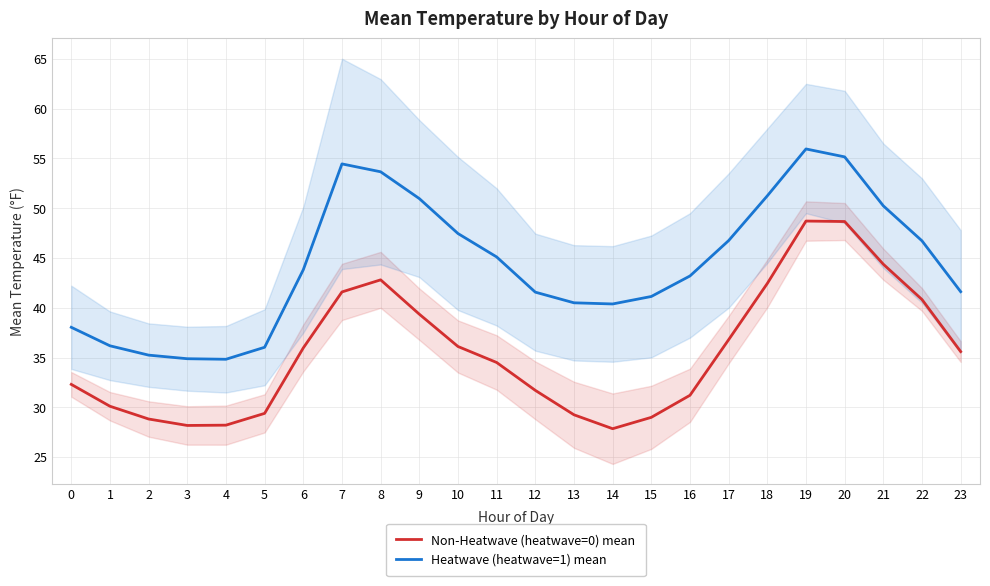

Which series changed the most between 2 and 16?

Heatwave (heatwave=1) mean